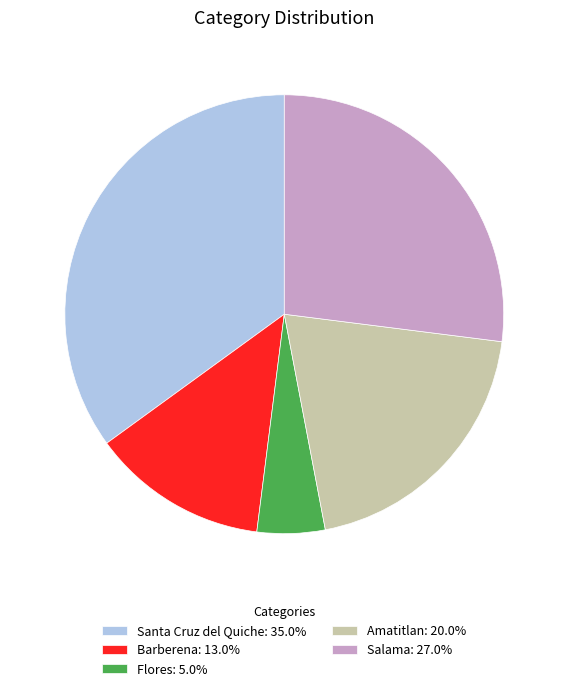

Combined, do Flores: 5.0% and Barberena: 13.0% account for over 50%?

No